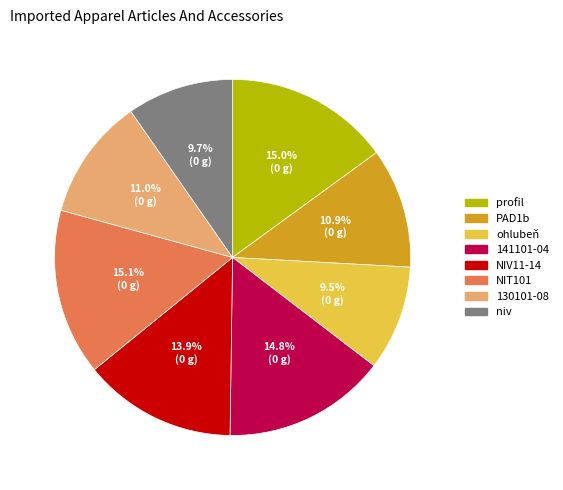

Does any single category account for the majority?

No